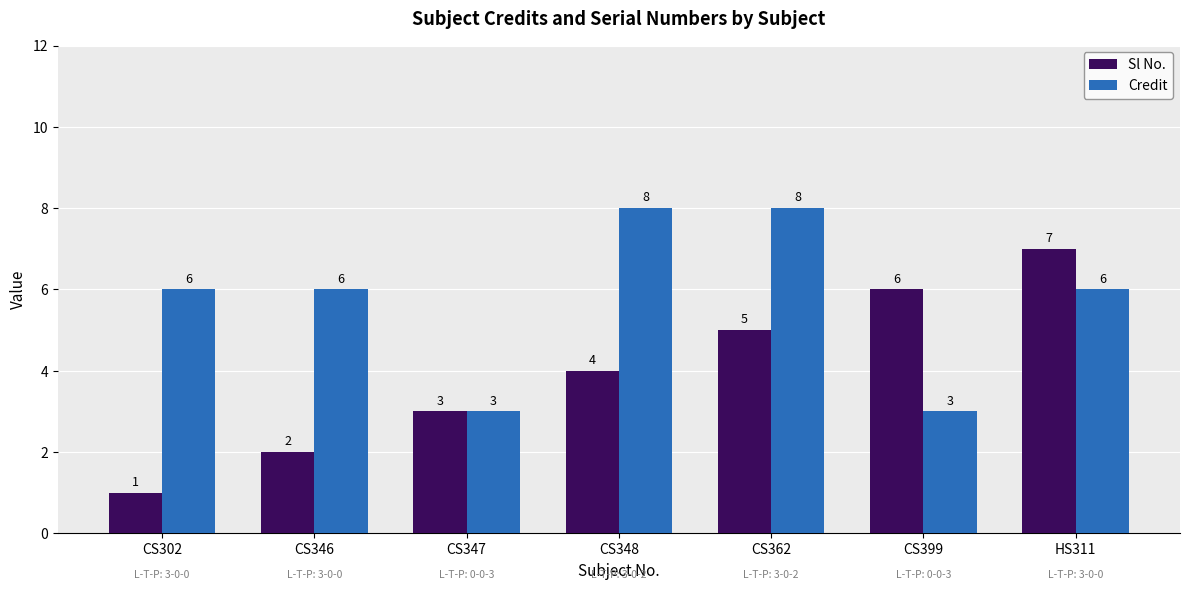

What is the value of the Sl No. bar at the 6th from the left?

6